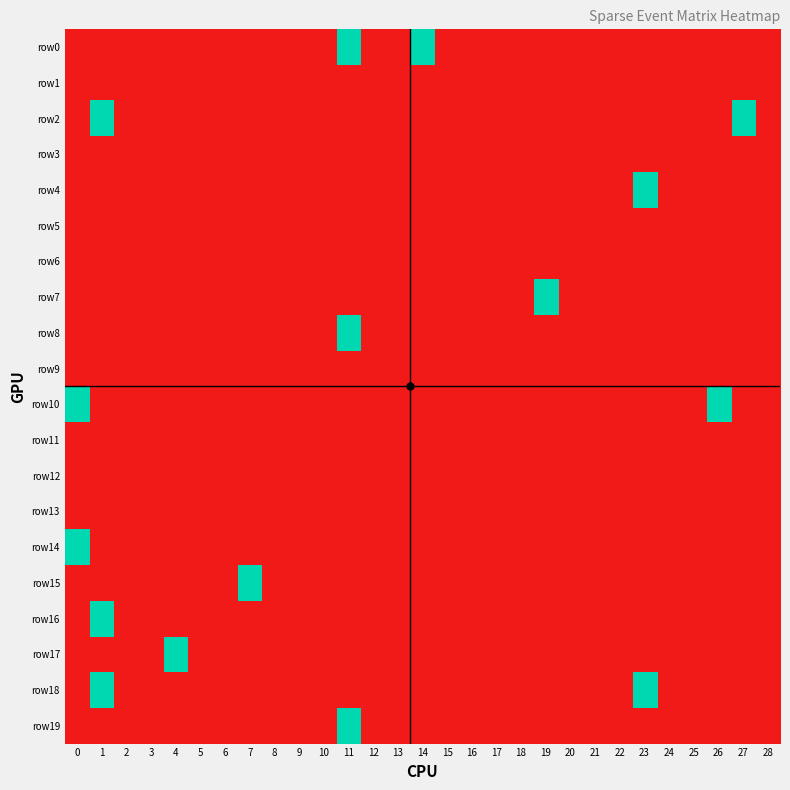

Count the number of data series in this chart.

20